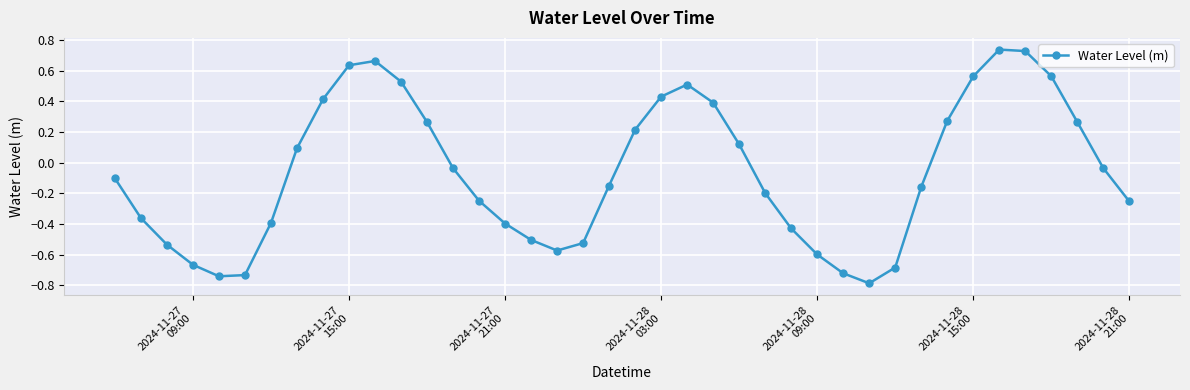

How many points are lower than both their immediate neighbors (excluding endpoints)?

3